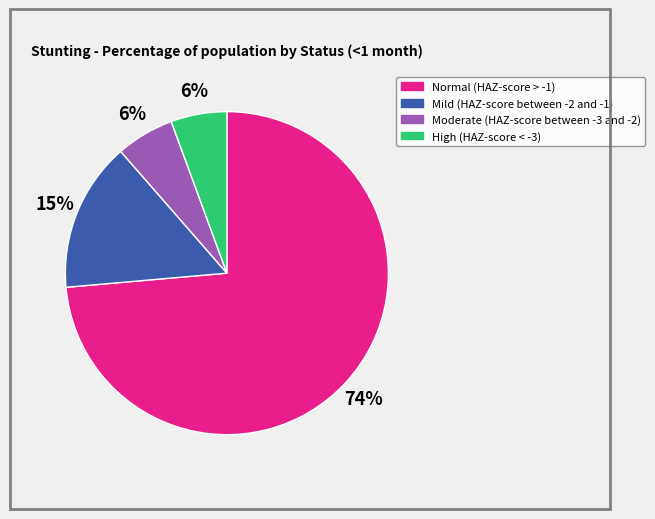

Combined, do Mild (HAZ-score between -2 and -1) and High (HAZ-score < -3) account for over 50%?

No